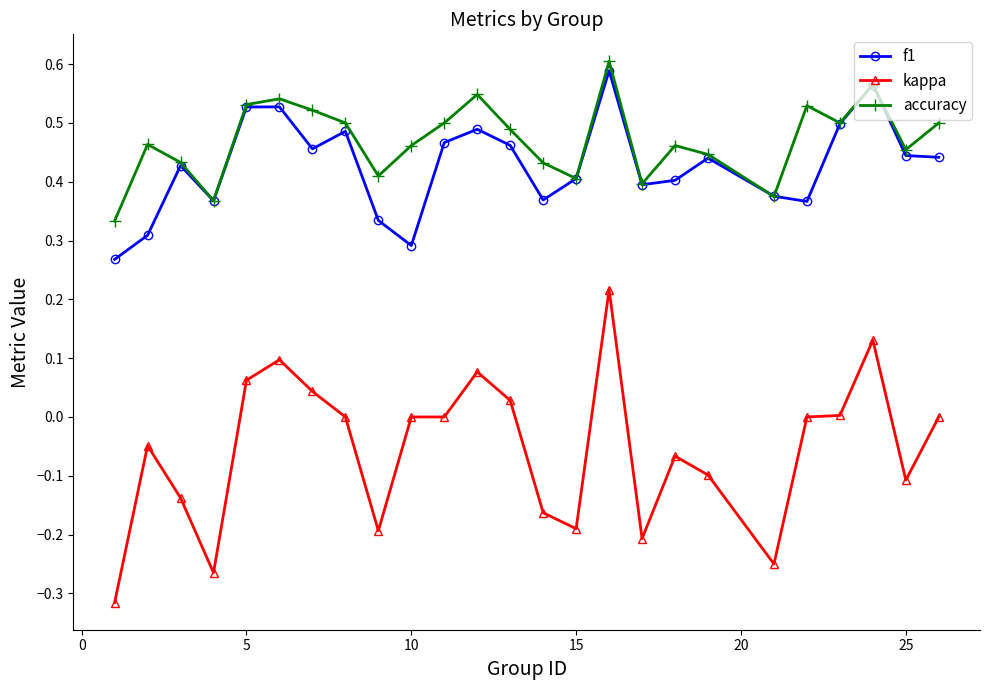

True or false: kappa has more than 2 interior local peaks.

True